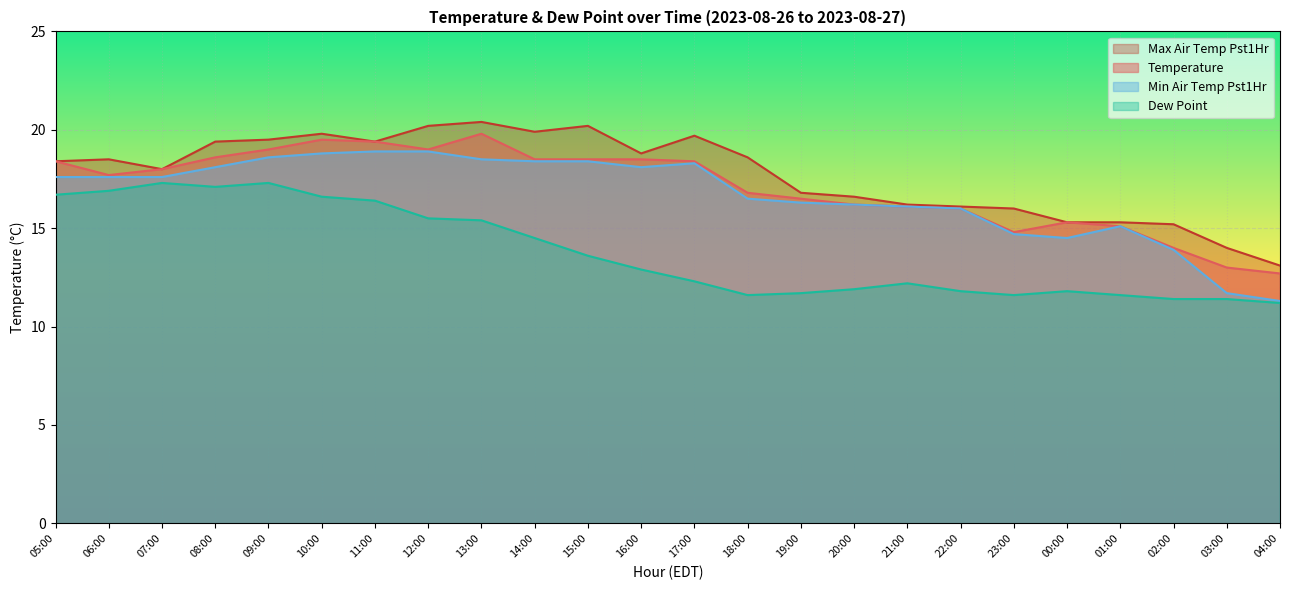

Which series has the largest range (max minus min)?

Min Air Temp Pst1Hr